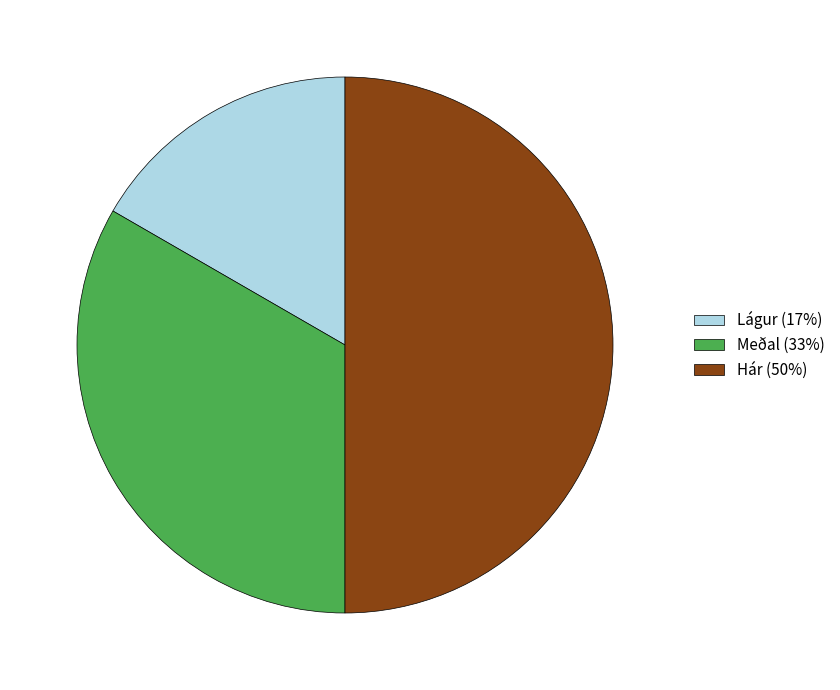

True or false: Lágur (17%) accounts for 17% of the total.

True